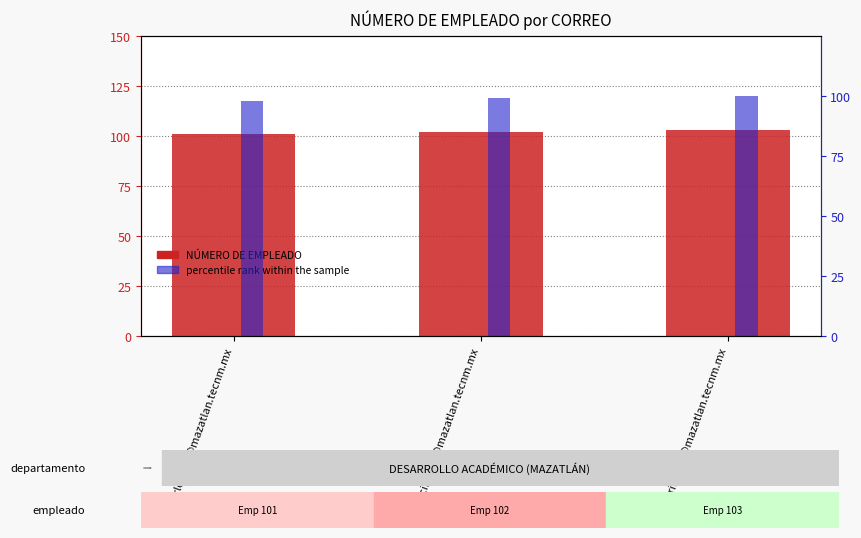

Where is percentile rank within the sample nearest to the value 99?

francisco.fd@mazatlan.tecnm.mx